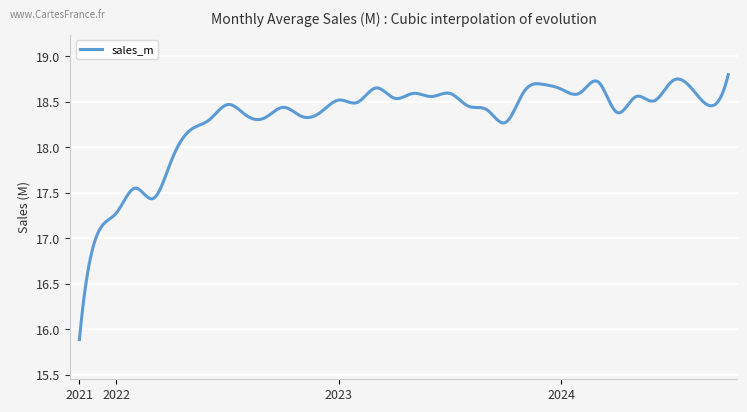

What is the difference between the second highest and minimum values?

2.9